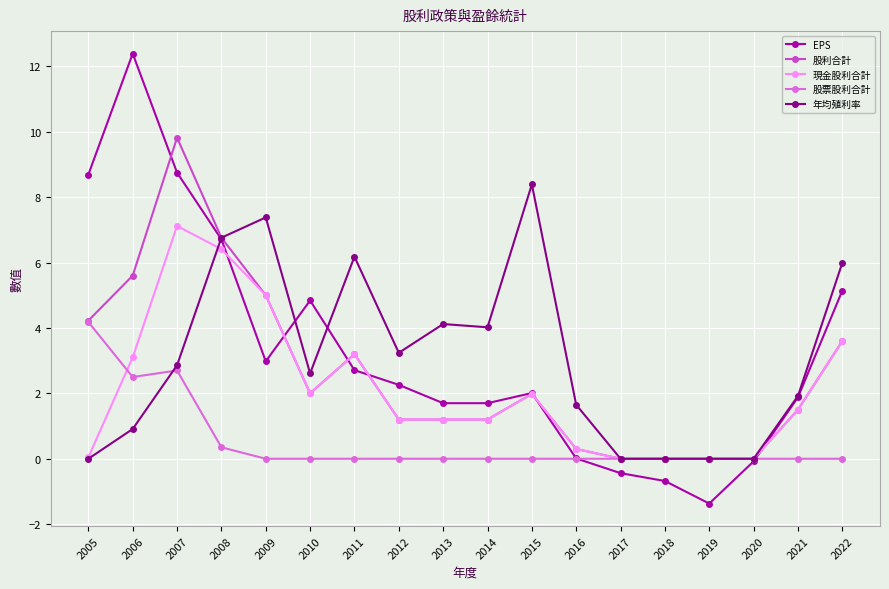

What is the difference between the maximum and minimum values in the 現金股利合計 series?

7.1